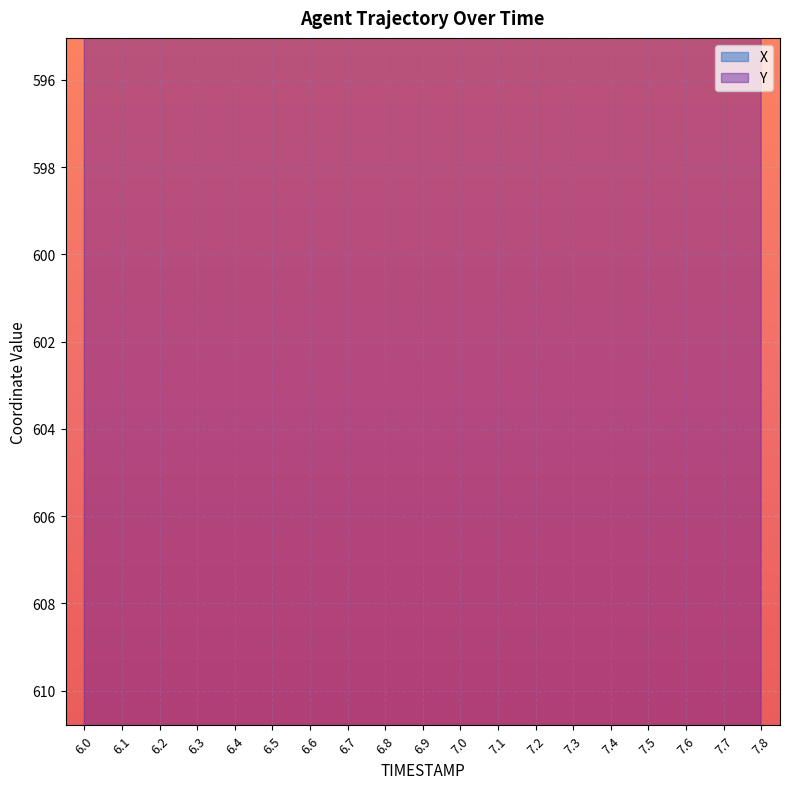

True or false: X has a value of 869.9 at 7.2.

False